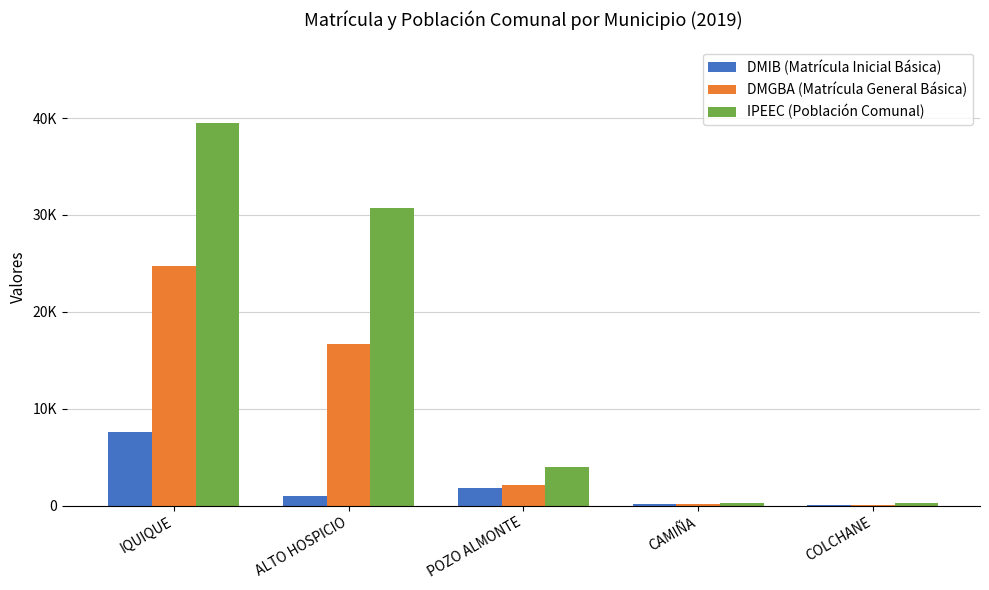

What are all the series names shown in the legend?

DMIB (Matrícula Inicial Básica), DMGBA (Matrícula General Básica), IPEEC (Población Comunal)